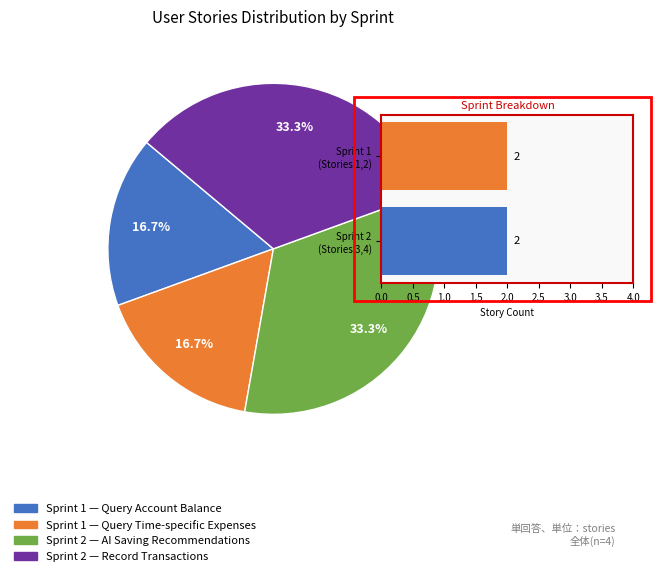

Which category has the smallest portion of the pie?

Query Account Balance via Natural Language